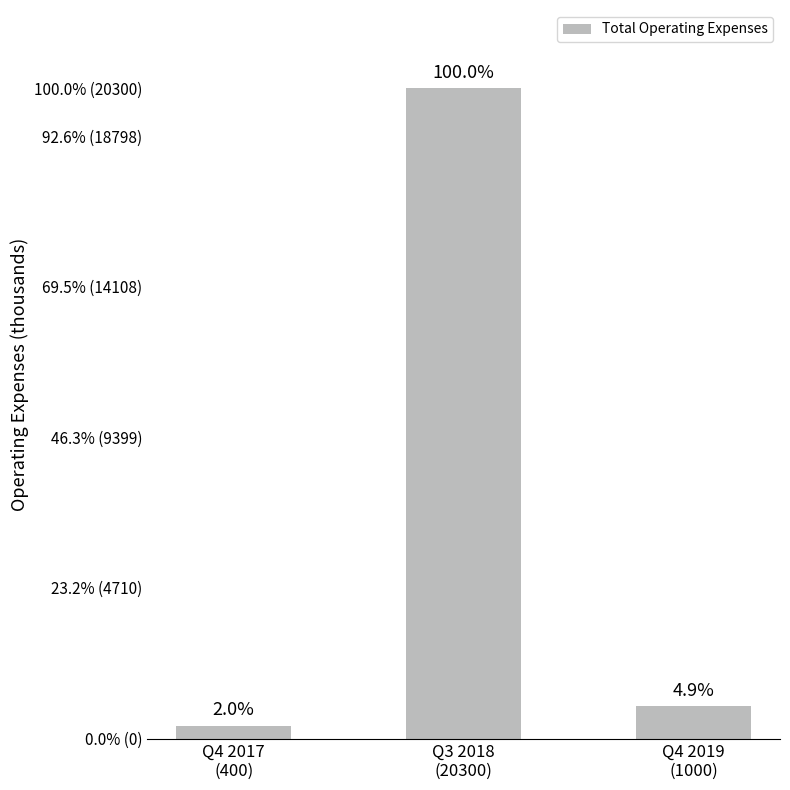

How many bars are there in total?

3